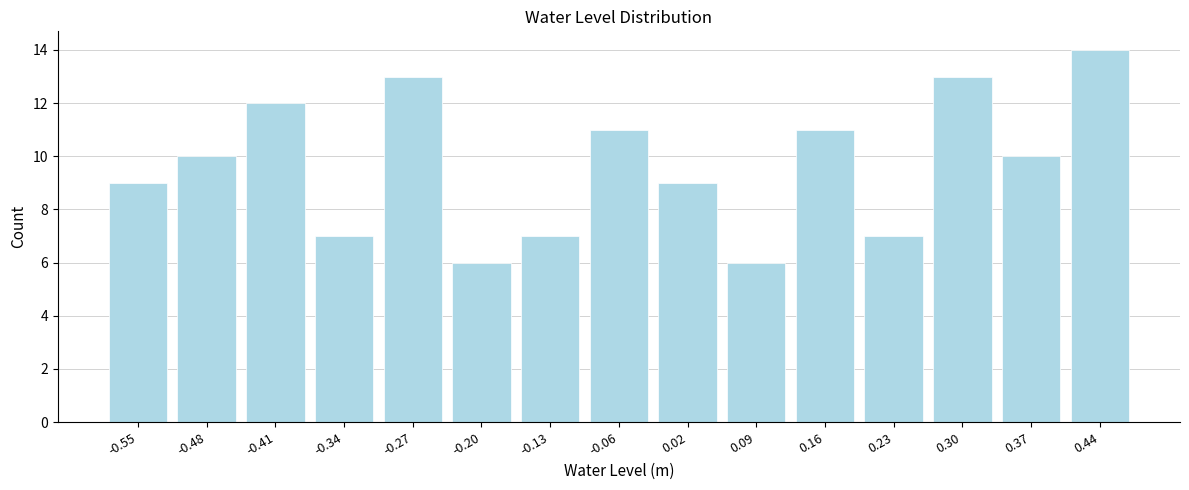

Reading right to left, transcribe all the data shown in this chart.

0.44=14	0.37=10	0.30=13	0.23=7	0.16=11	0.09=6	0.02=9	-0.06=11	-0.13=7	-0.20=6	-0.27=13	-0.34=7	-0.41=12	-0.48=10	-0.55=9